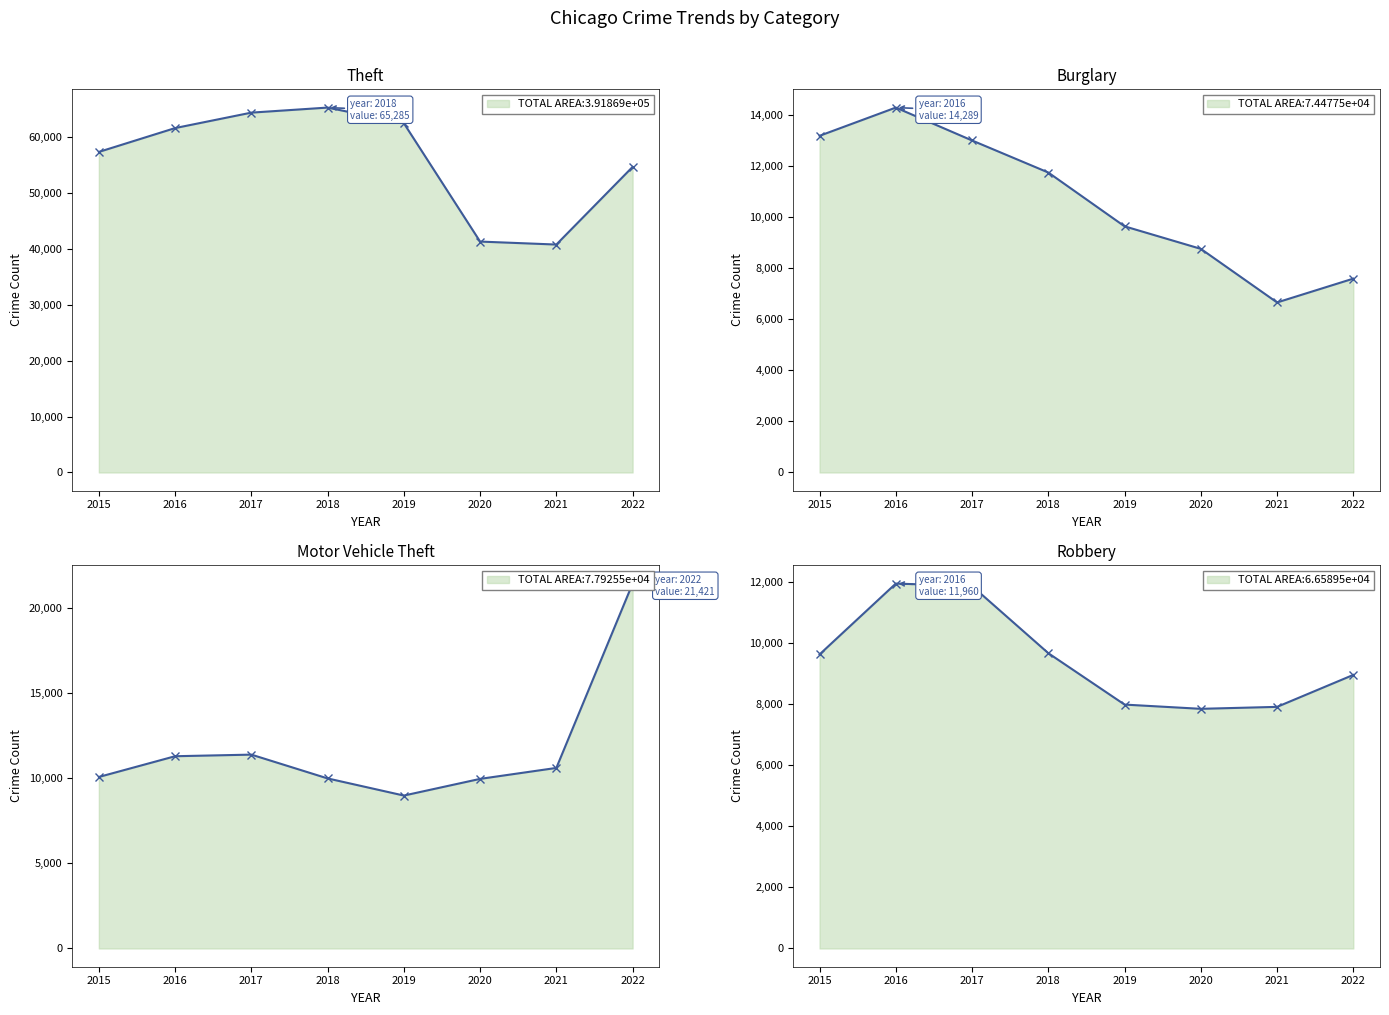

True or false: Theft has more than 2 interior local peaks.

False